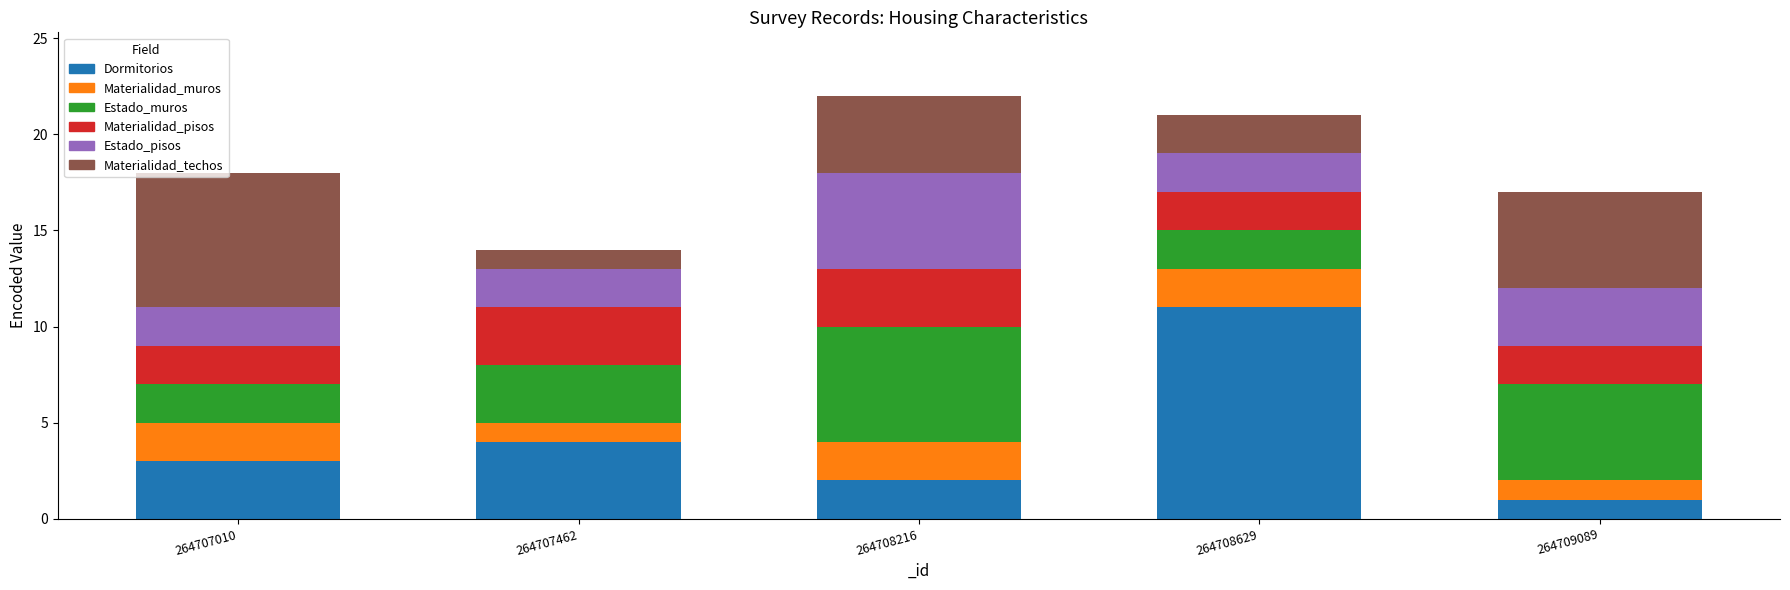

What is the total value across all series at 264709089?

17